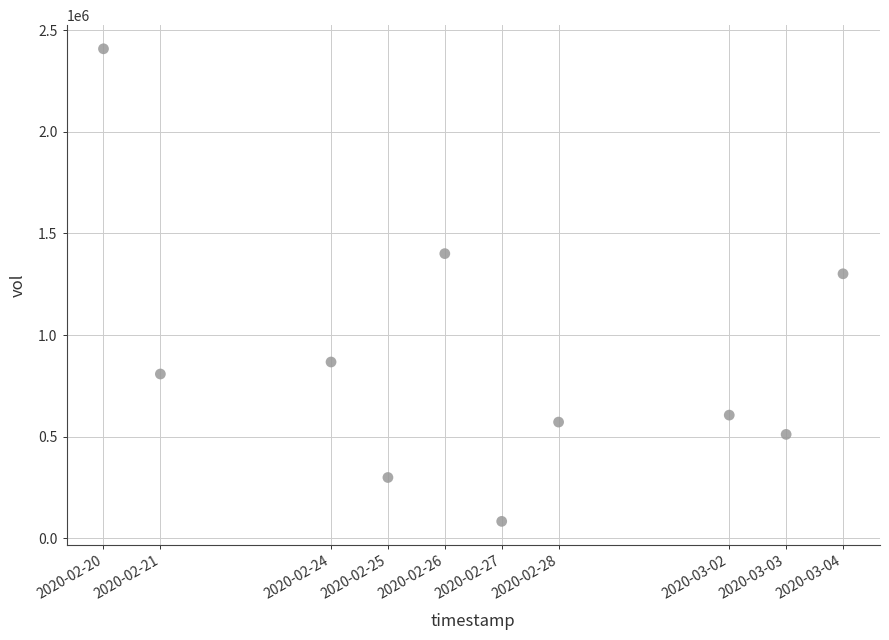

What Y value in the scatter plot is closest to 1246050?

1301600